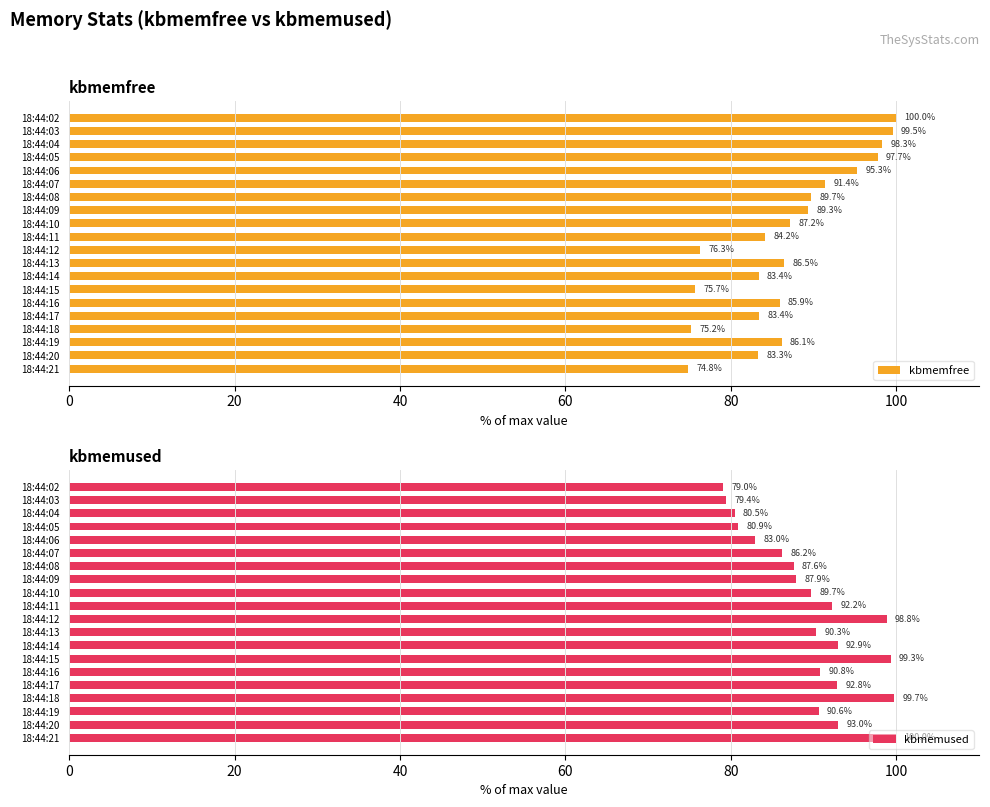

What is the maximum value for kbmemfree?

100.0